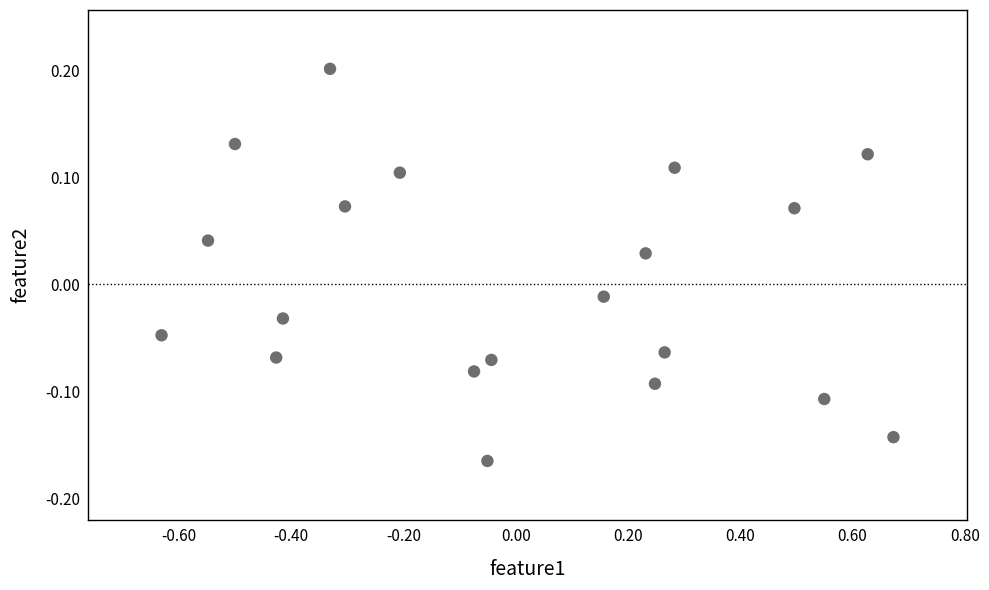

What is the range of Y values (max minus min)?

0.4